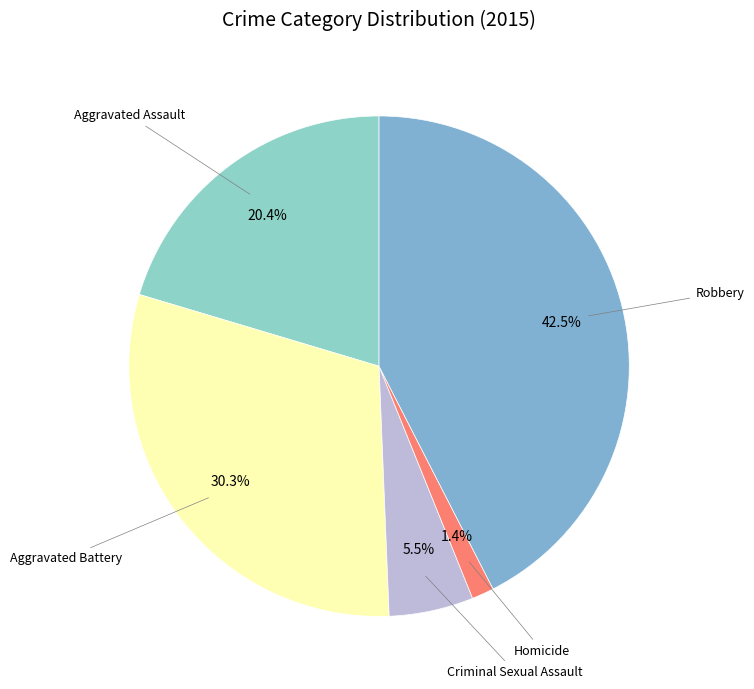

Rank the categories by value from lowest to highest.

Homicide, Criminal Sexual Assault, Aggravated Assault, Aggravated Battery, Robbery